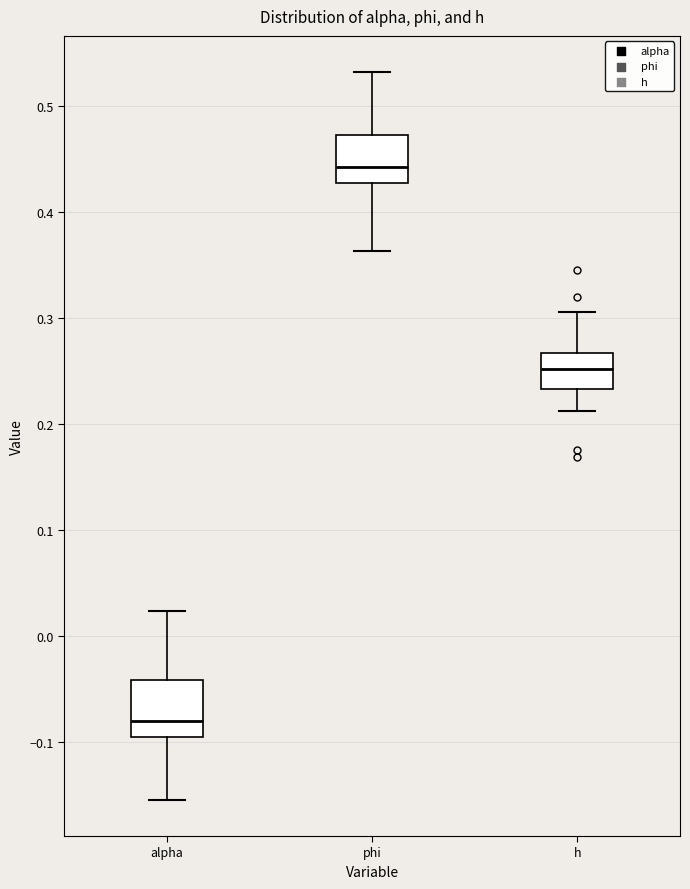

Reading left to right, transcribe this box plot: for each box, give where its median line is, the range the box spans, and where its two whiskers end, as read against the y-axis. The values are not printed on the chart, so give them approximately, as read against the axis.

alpha: median -0.08, box -0.10 to -0.04, whiskers -0.15 to 0.02
phi: median 0.44, box 0.43 to 0.47, whiskers 0.36 to 0.53
h: median 0.25, box 0.23 to 0.27, whiskers 0.21 to 0.31